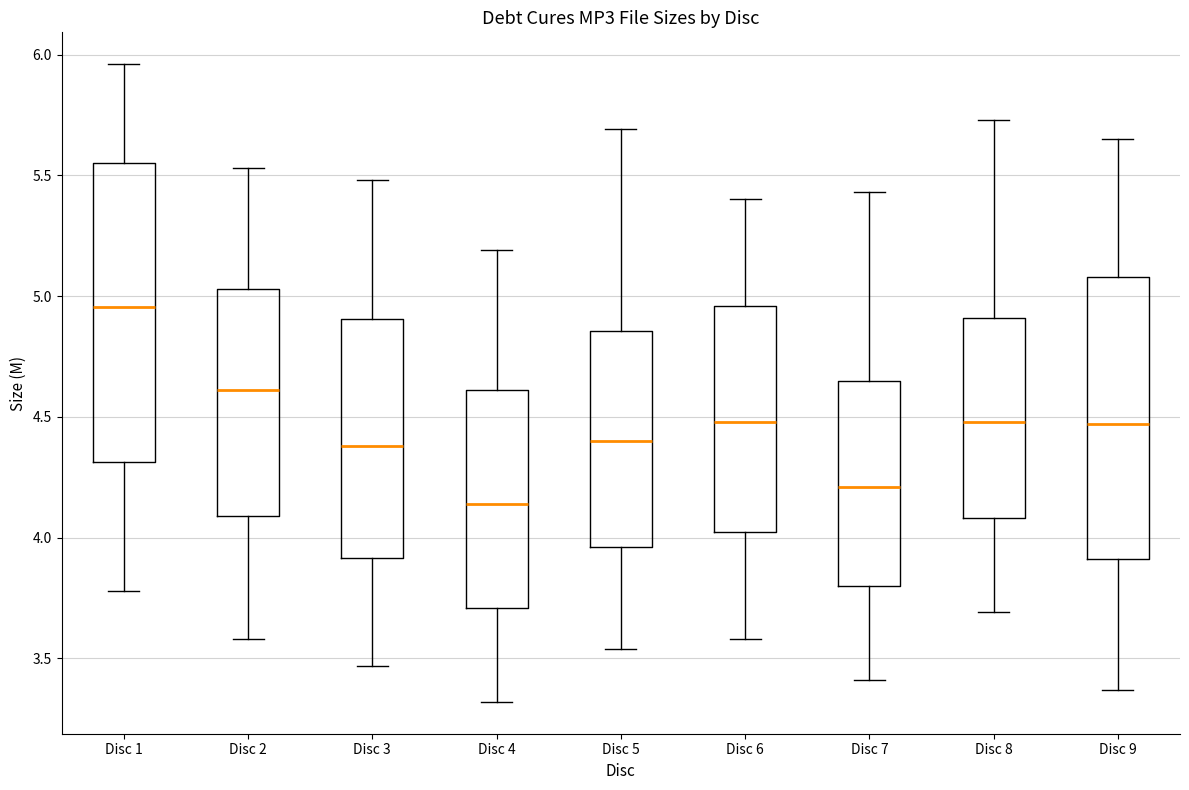

Which box has the lowest median line?

Disc 4